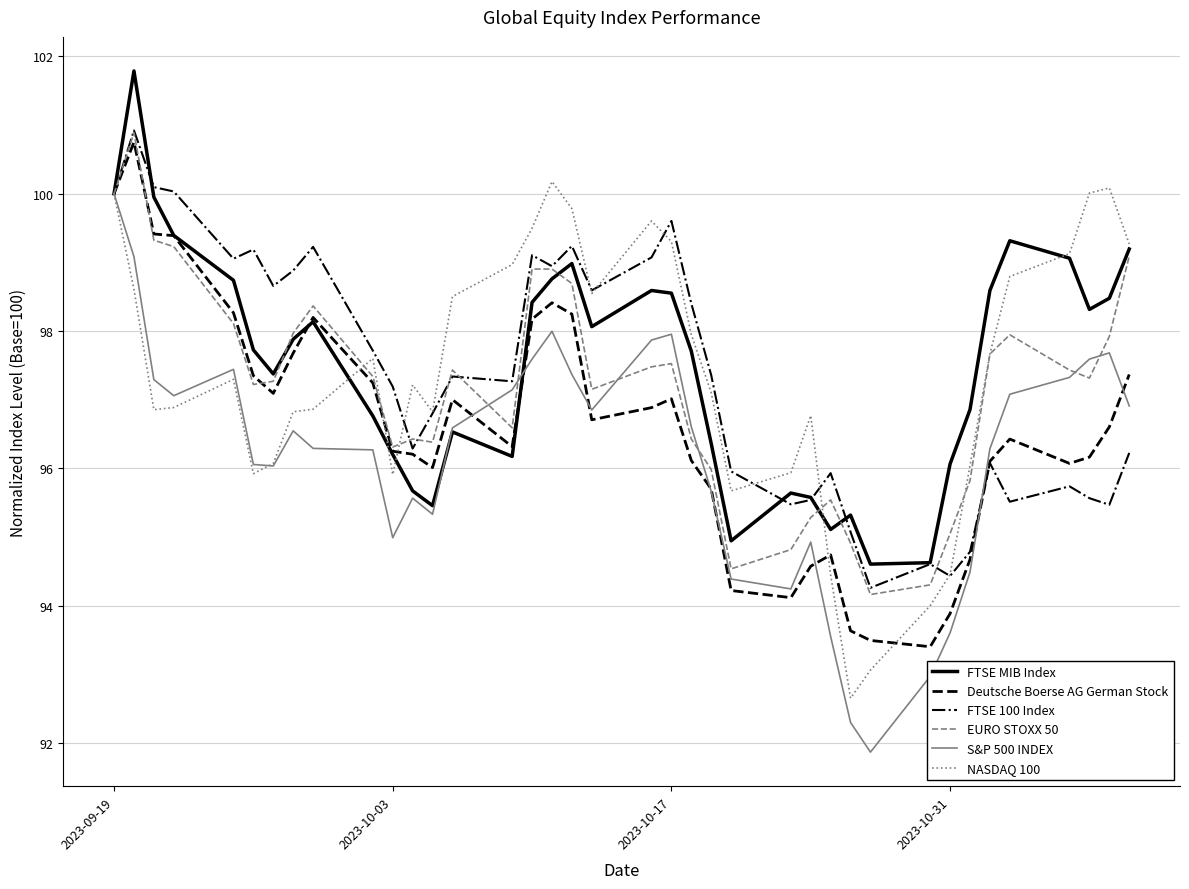

Which series has the widest spread of values?

S&P 500 INDEX